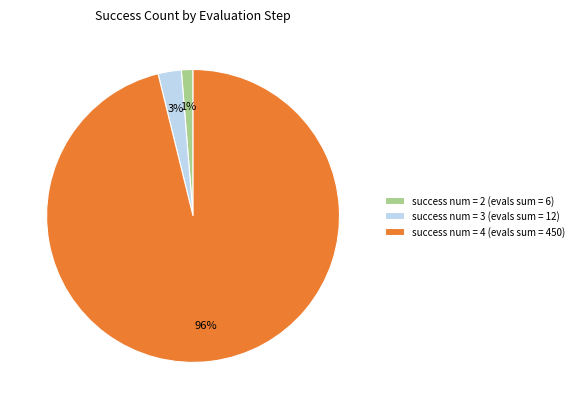

Is it true that success num = 4 (evals sum = 450) is 96% of the pie?

True